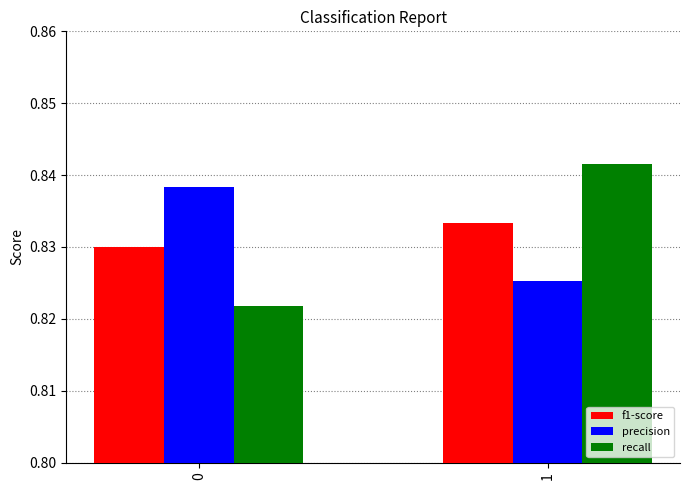

How many distinct data groups are displayed?

3